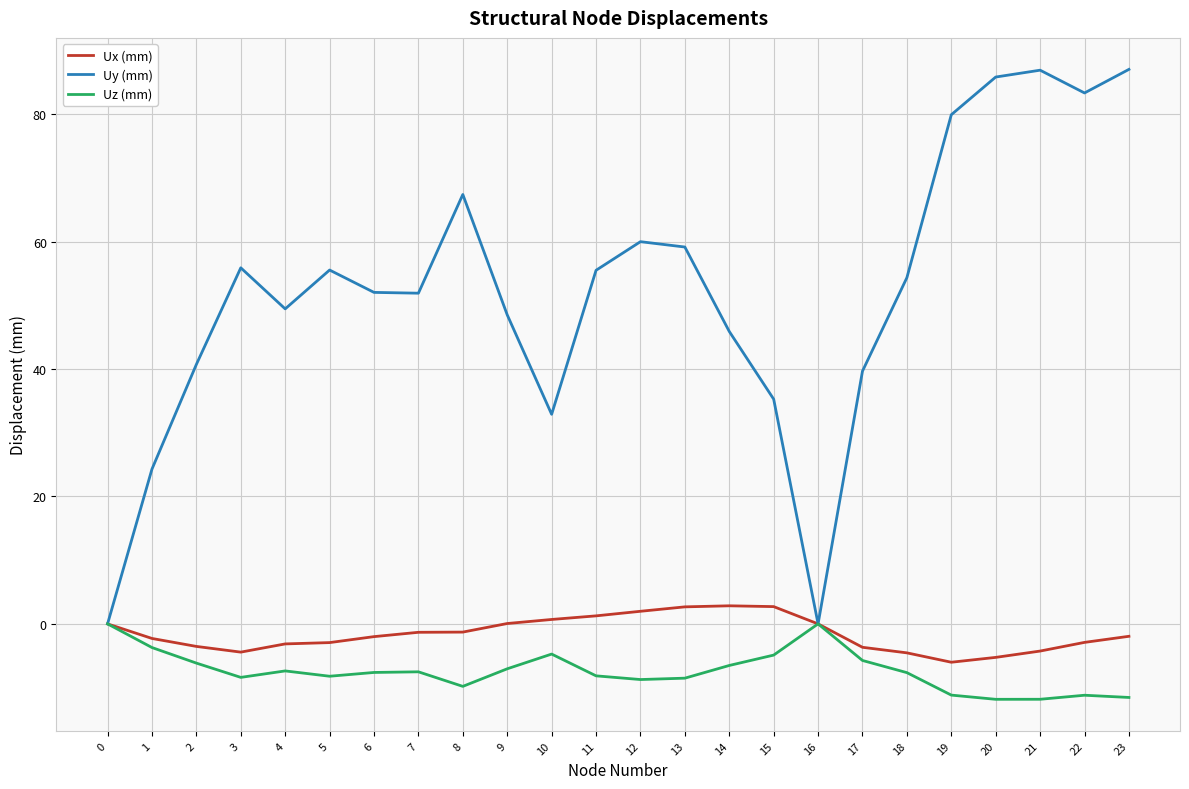

How many lines are shown in the chart?

3